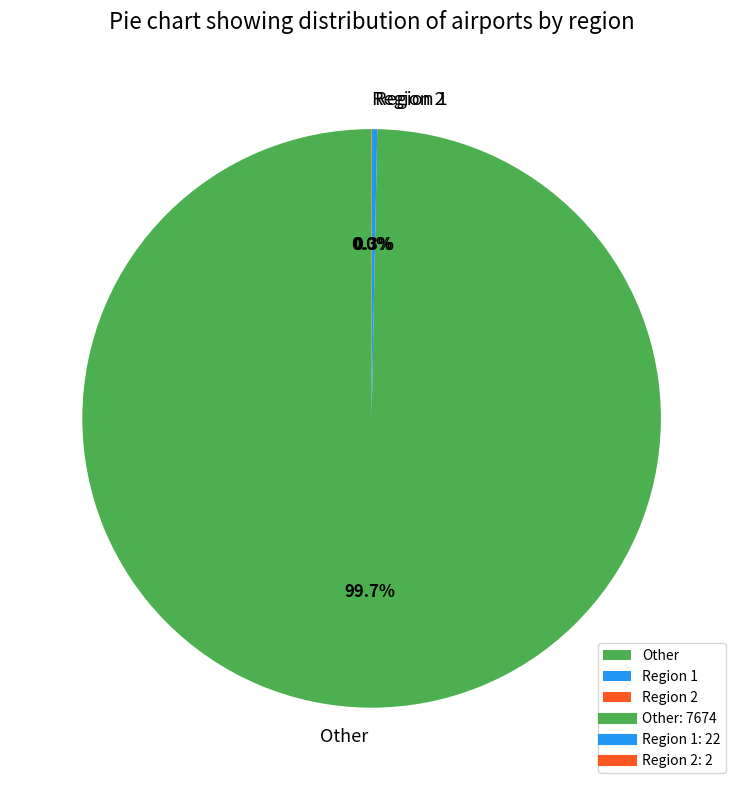

Which slice is the largest?

Other